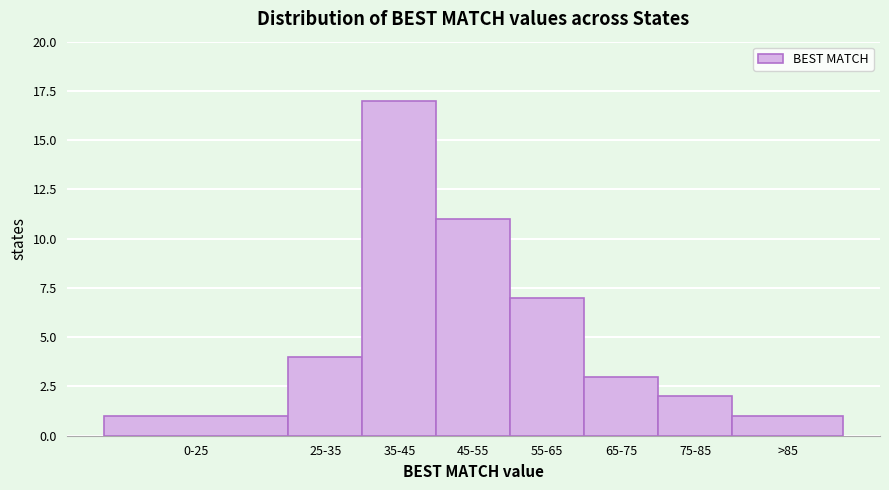

Reading left to right, transcribe all the data shown in this chart.

1	4	17	11	7	3	2	1